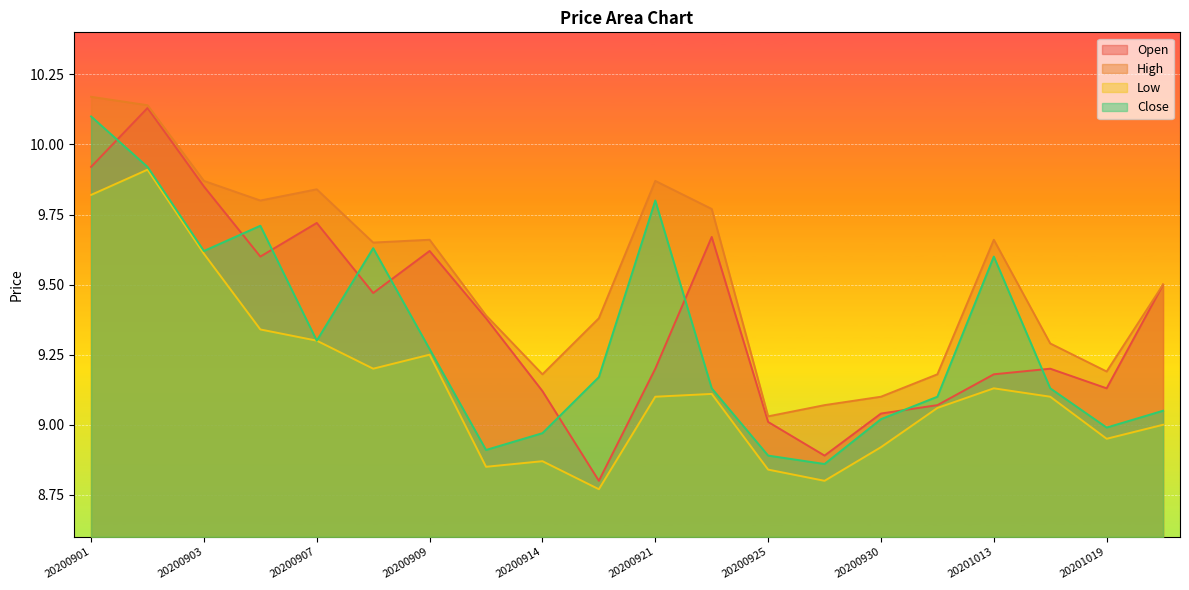

True or false: Low and High cross at least once.

False